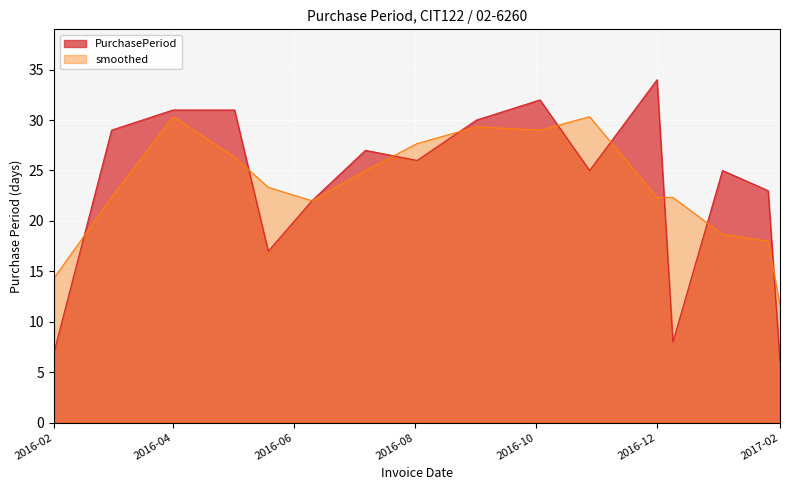

List the series in order of their peak value, lowest first.

smoothed, PurchasePeriod